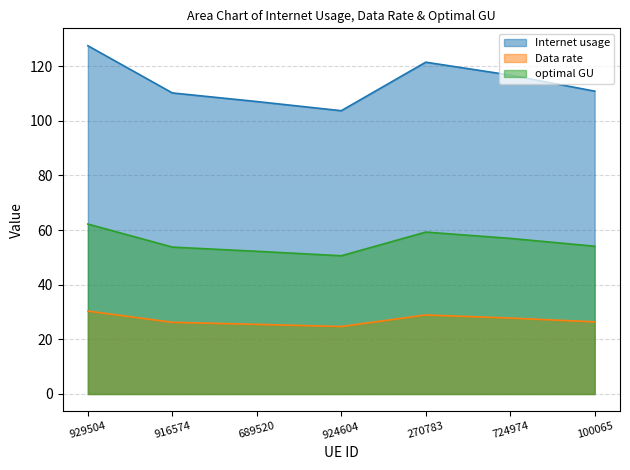

What is the difference between the highest and lowest values at 270783?

92.6